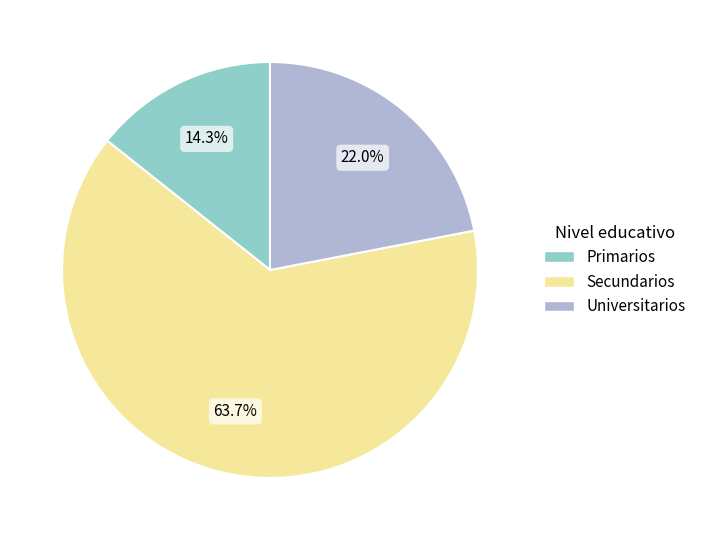

True or false: Universitarios accounts for 22% of the total.

True